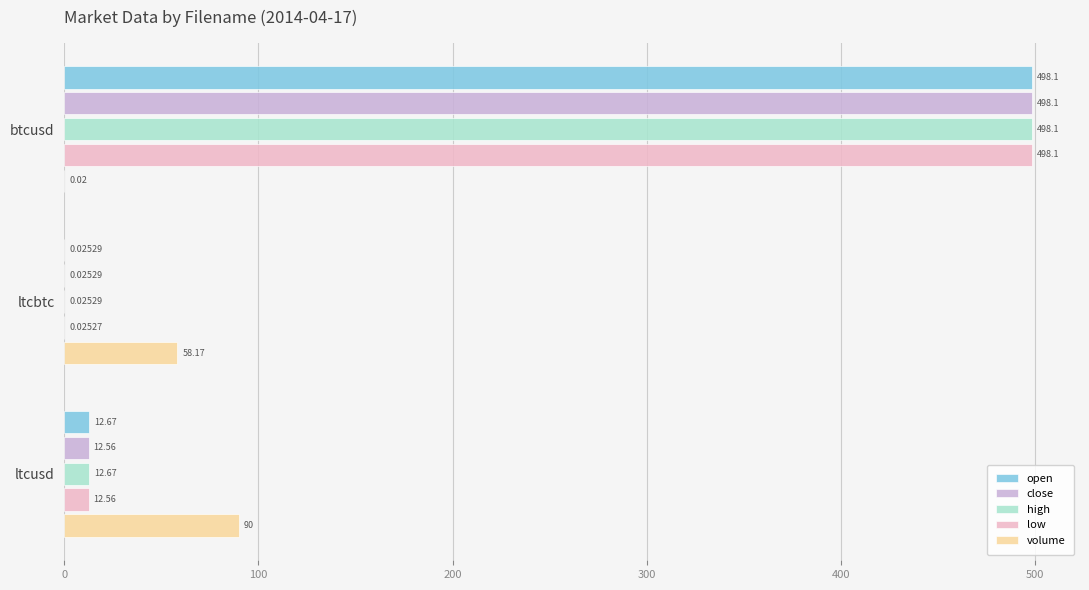

Where is open nearest to the value 249?

ltcusd